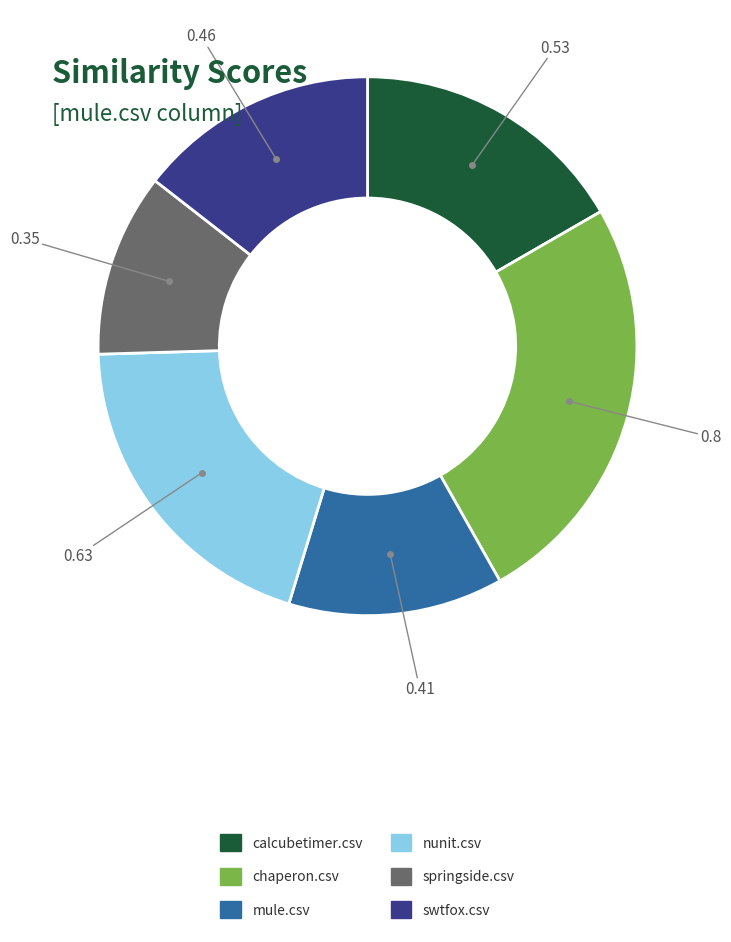

Do calcubetimer.csv and nunit.csv together represent more than half of the pie?

No